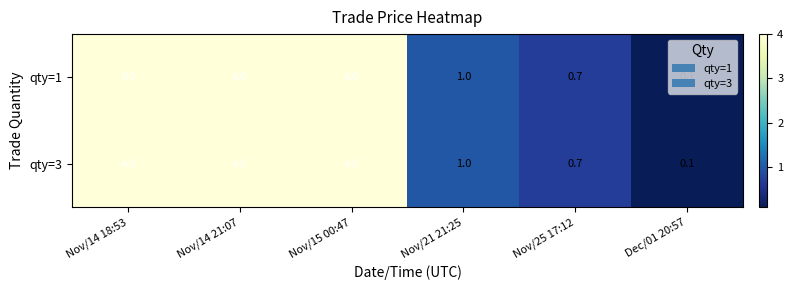

At how many categories does at least one series exceed 0?

6